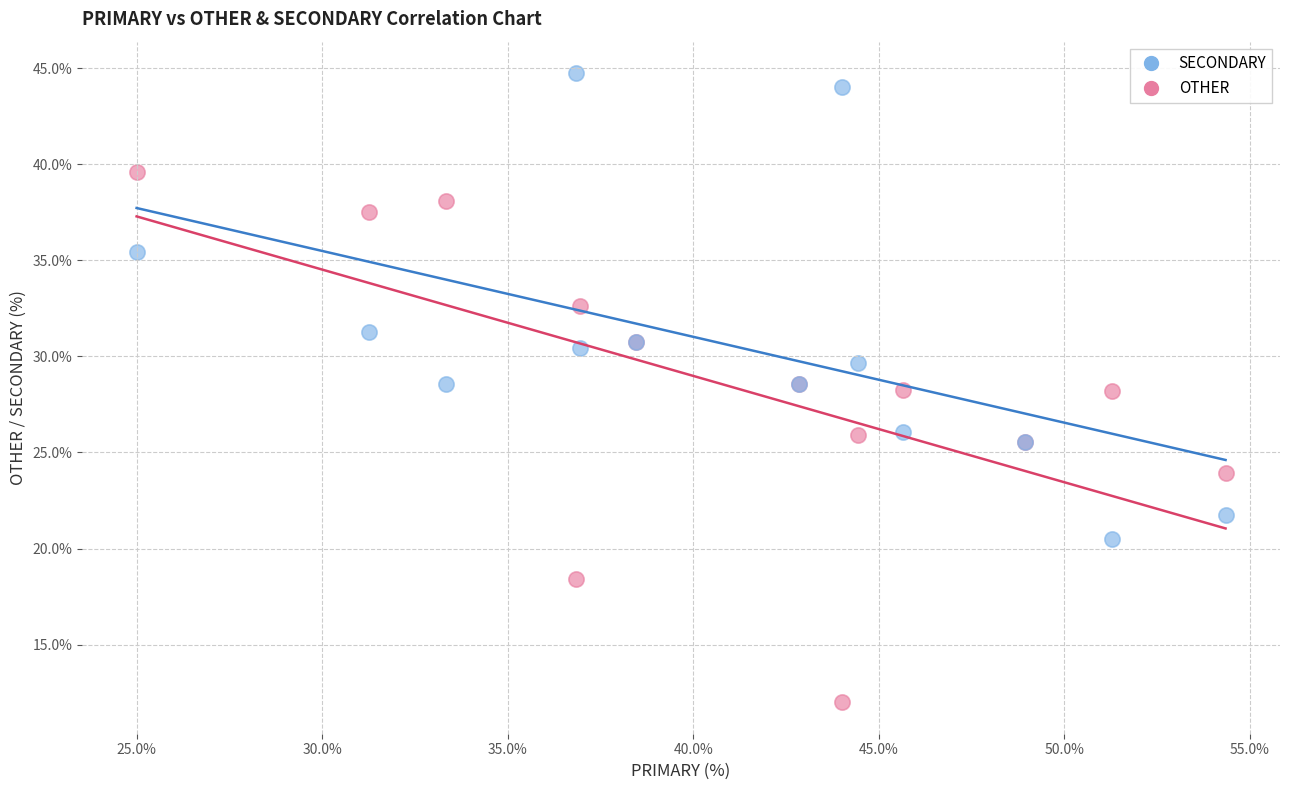

Which series contains the highest Y value?

SECONDARY